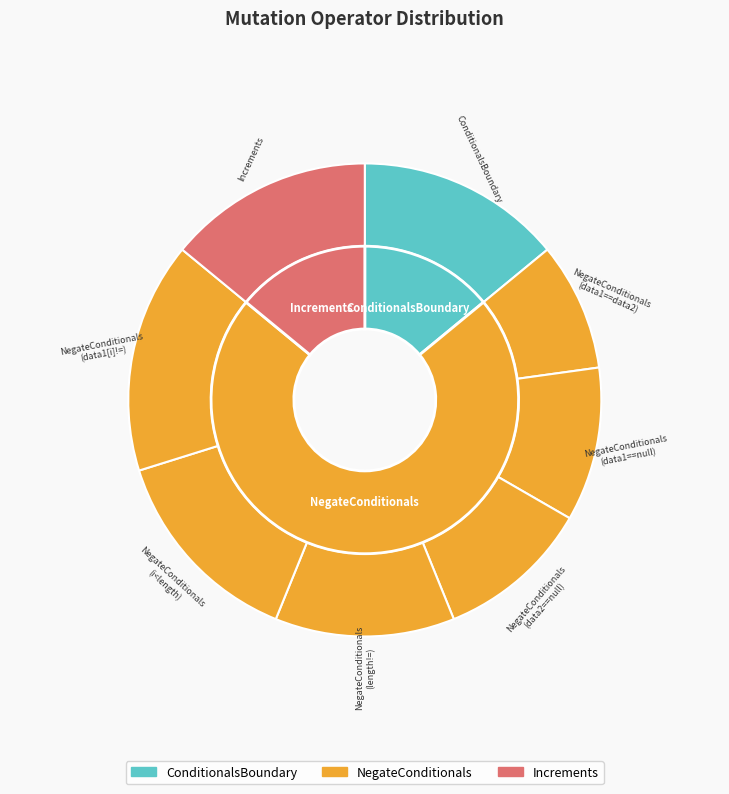

Rank the categories by value from highest to lowest.

NegateConditionals_6, ConditionalsBoundary, NegateConditionals_5, Increments, NegateConditionals_4, NegateConditionals_2, NegateConditionals_3, NegateConditionals_1